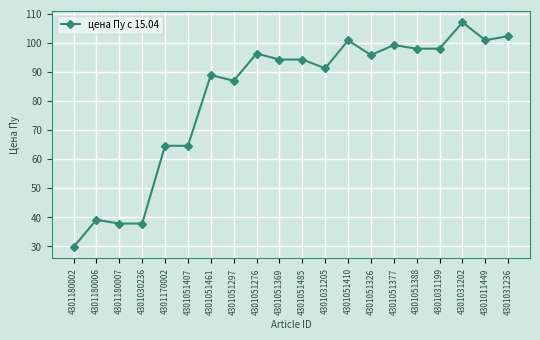

The chart shows a value of 26.7 at 4301031205. True or false?

False